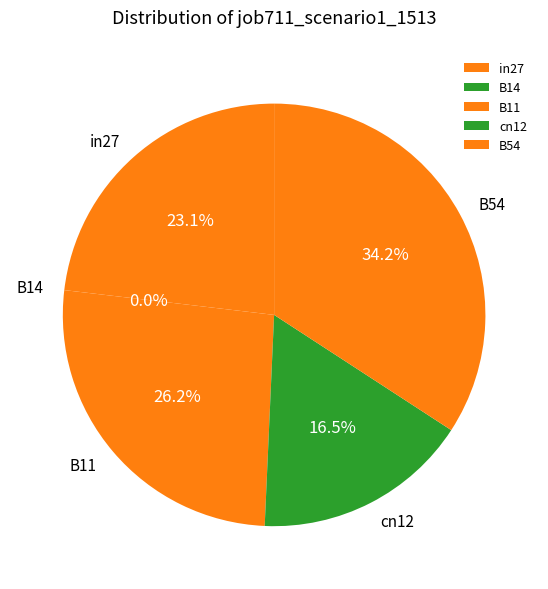

To the nearest percent, what is the difference between the largest and smallest slice percentages?

34%